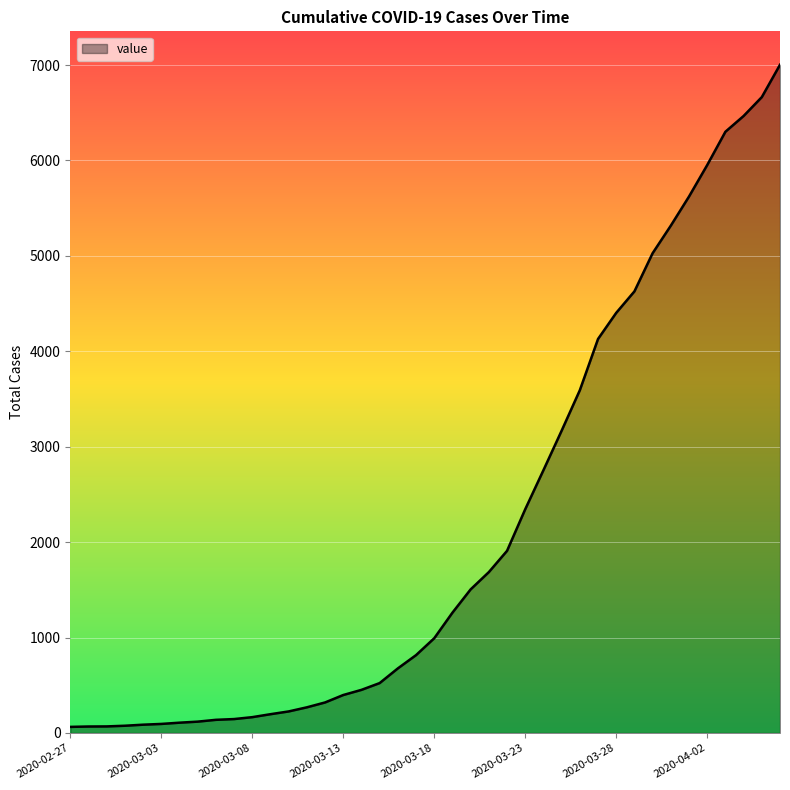

How many series are shown in this chart?

1